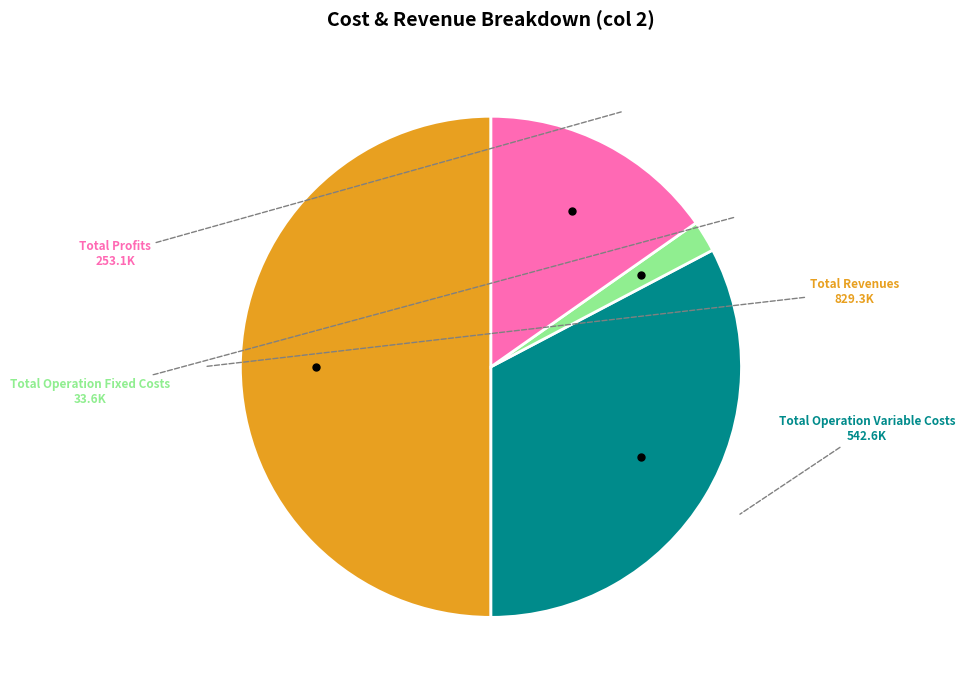

Rank the categories by value from lowest to highest.

Total Operation Fixed Costs, Total Profits, Total Operation Variable Costs, Total Revenues